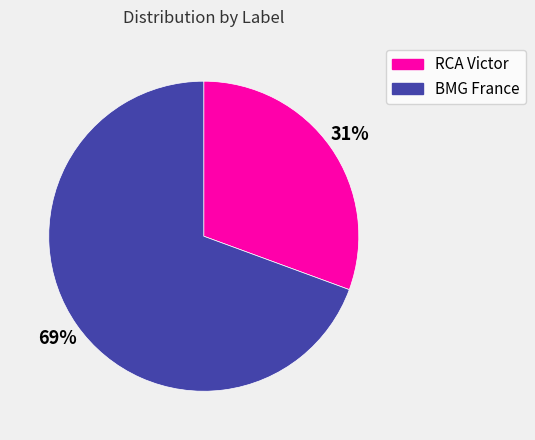

What is the majority slice?

BMG France